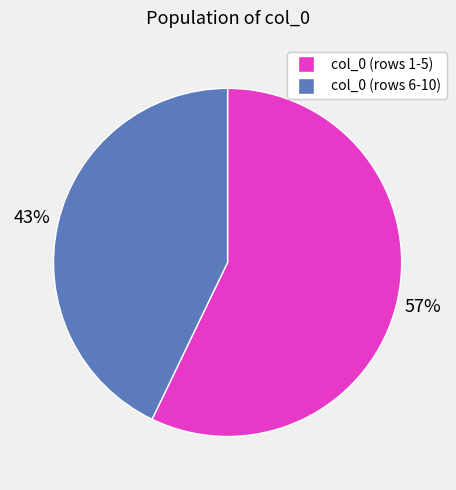

To the nearest percent, what is the average slice percentage?

50%